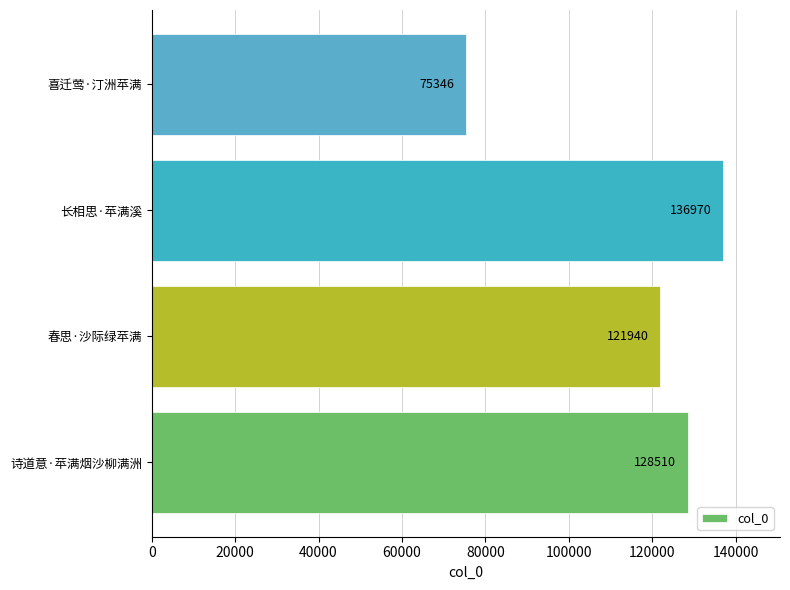

Which has a higher value, 诗道意·苹满烟沙柳满洲 or 春思·沙际绿苹满?

诗道意·苹满烟沙柳满洲